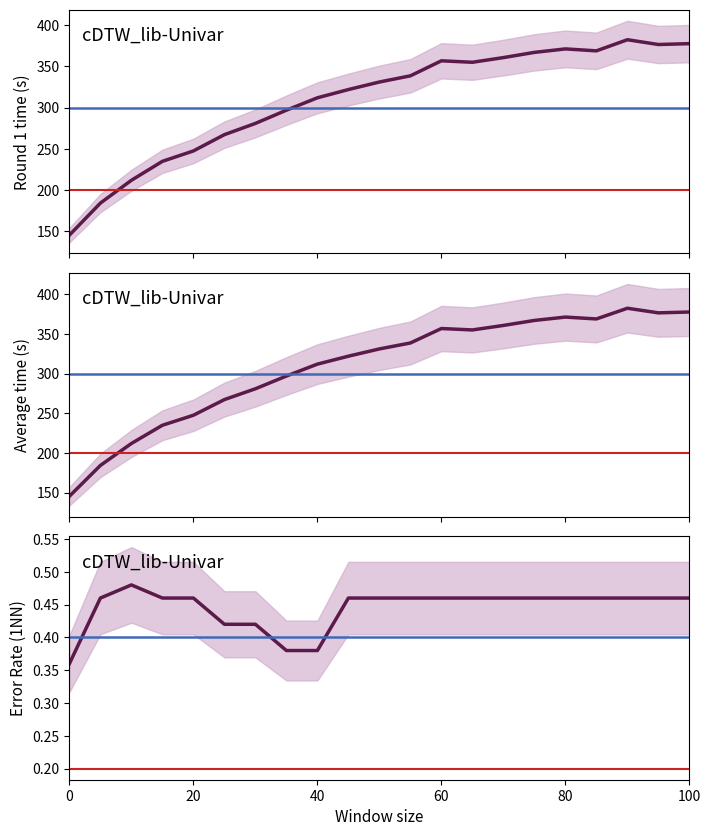

Reading left to right, what are all the values shown in this chart?

Round 1 time (s): 145.5	184.3	211.9	234.9	247.5	267.2	280.8	296.9	311.9	321.9	331.0	338.5	356.7	354.9	360.6	366.9	371.1	368.7	382.2	376.4	377.5
Average time (s): 145.5	184.3	211.9	234.9	247.5	267.2	280.8	296.9	311.9	321.9	331.0	338.5	356.7	354.9	360.6	366.9	371.1	368.7	382.2	376.4	377.5
Error Rate (1NN): 0.4	0.5	0.5	0.5	0.5	0.4	0.4	0.4	0.4	0.5	0.5	0.5	0.5	0.5	0.5	0.5	0.5	0.5	0.5	0.5	0.5